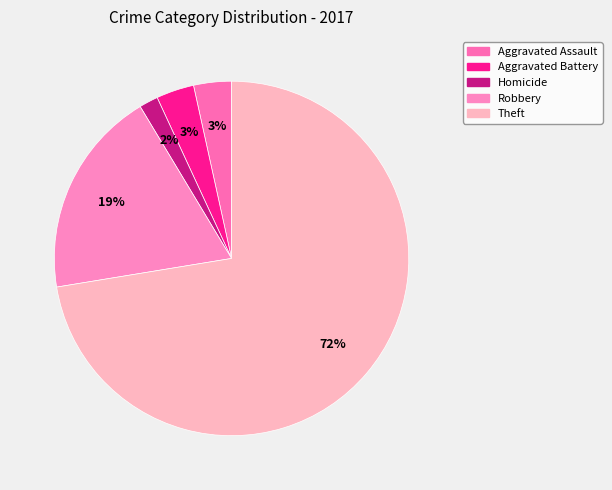

Does any single category account for the majority?

Yes